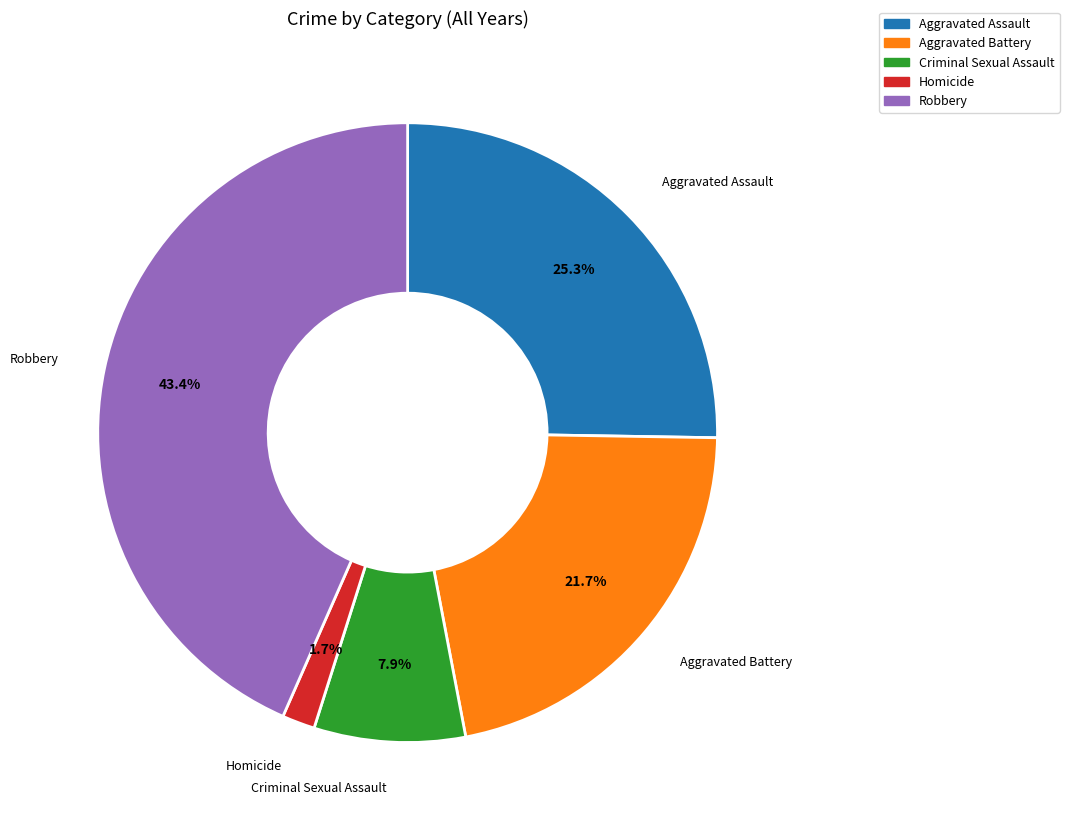

Which slice is the smallest?

Homicide